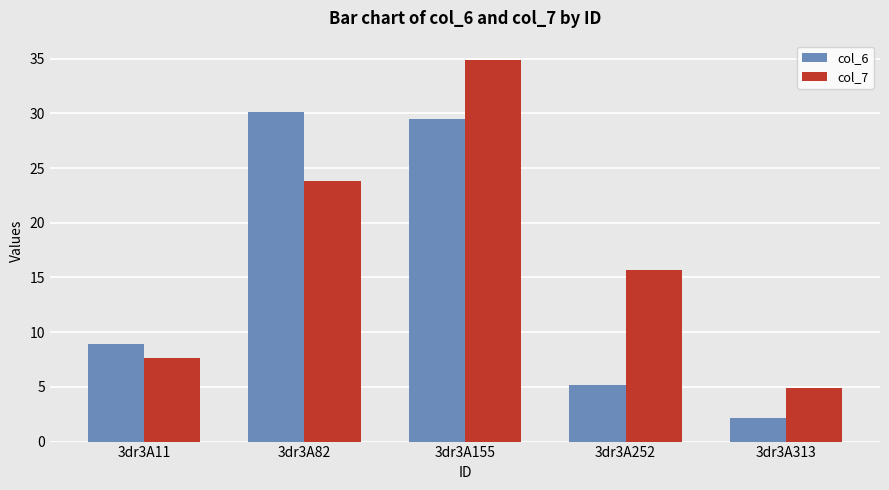

Which category has the lowest value across all series?

3dr3A313